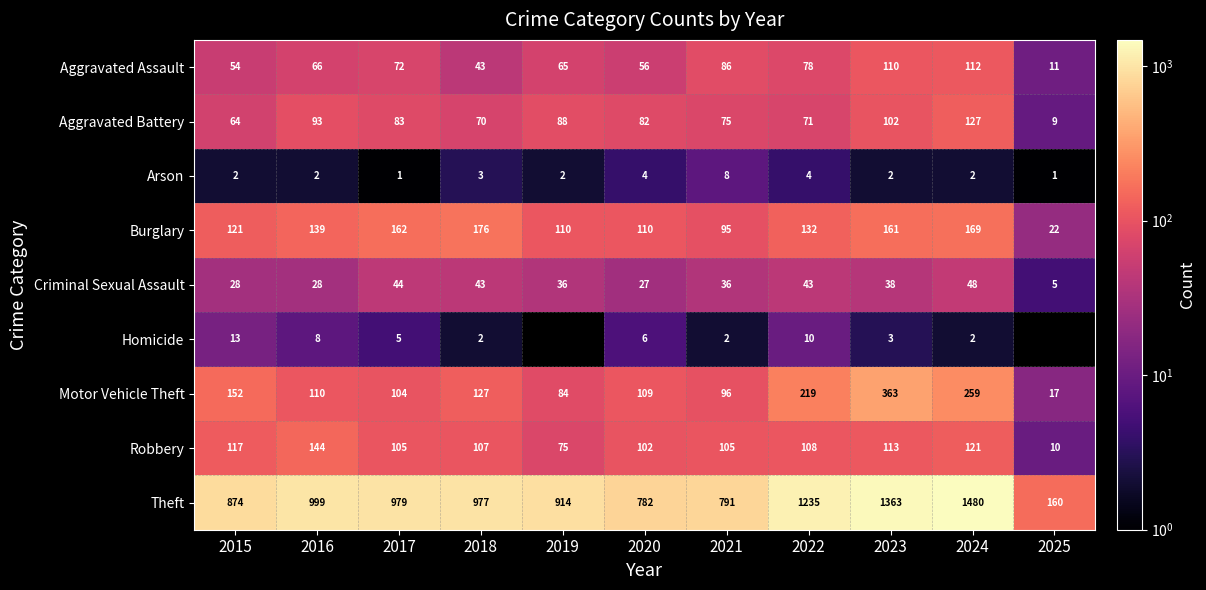

What is the highest value of the Arson series?

8